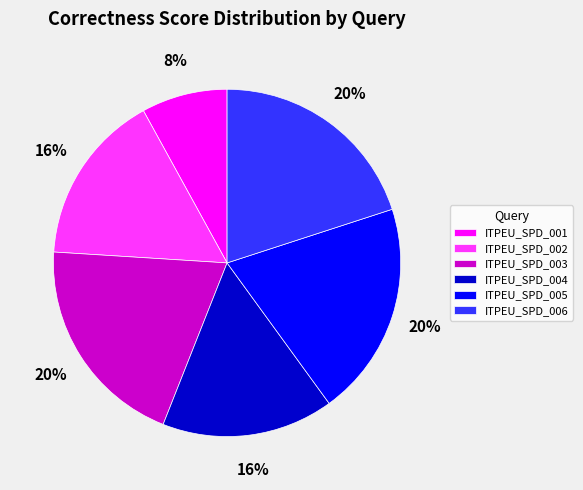

To the nearest percent, what is the average slice percentage?

17%